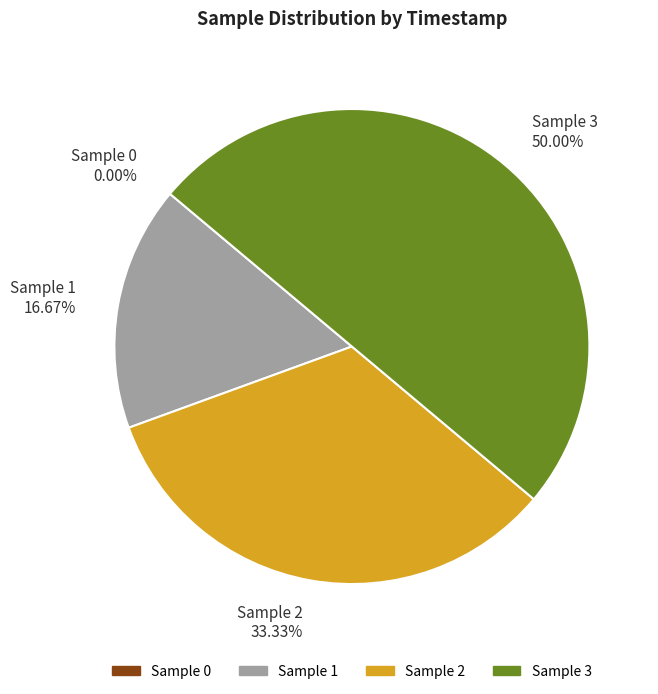

Rank the categories by value from lowest to highest.

0, 1, 2, 3